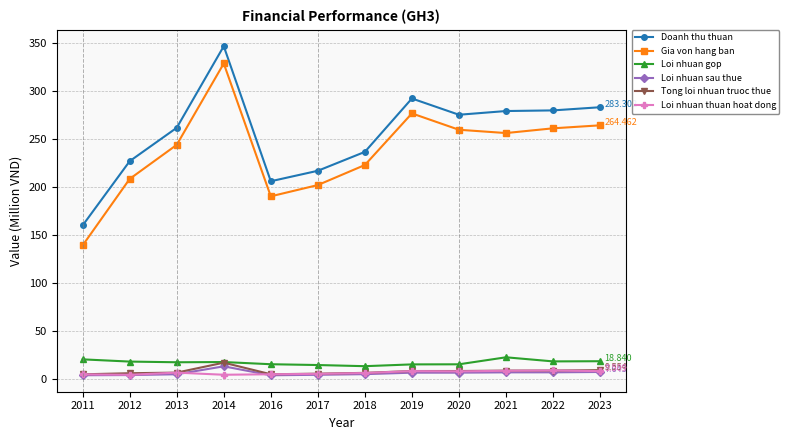

In Doanh thu thuan, how many points are lower than both neighbors (excluding endpoints)?

2